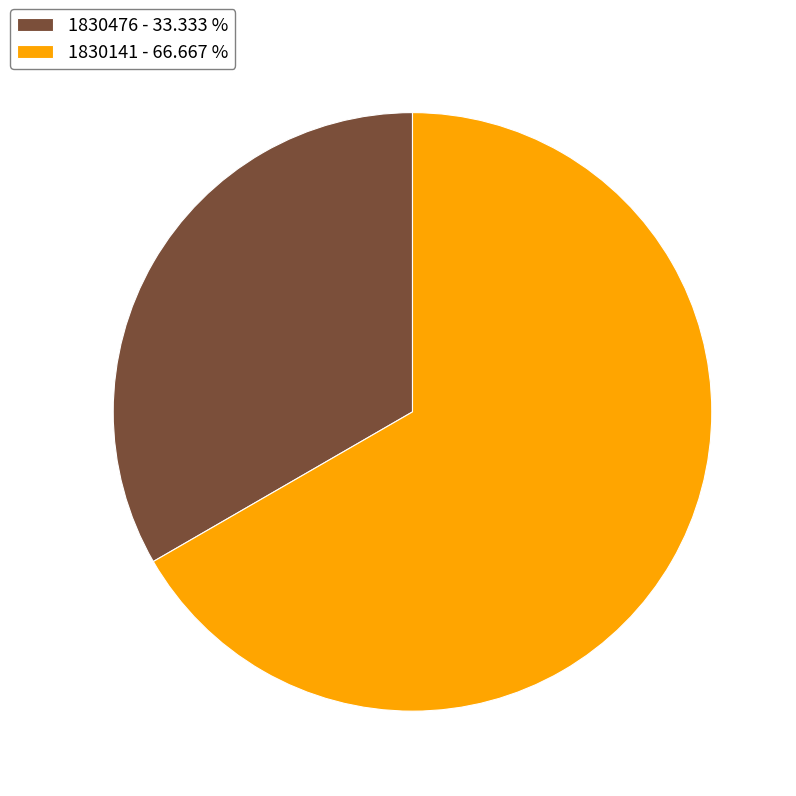

Is the sum of 1830476 and 1830141 greater than half?

Yes